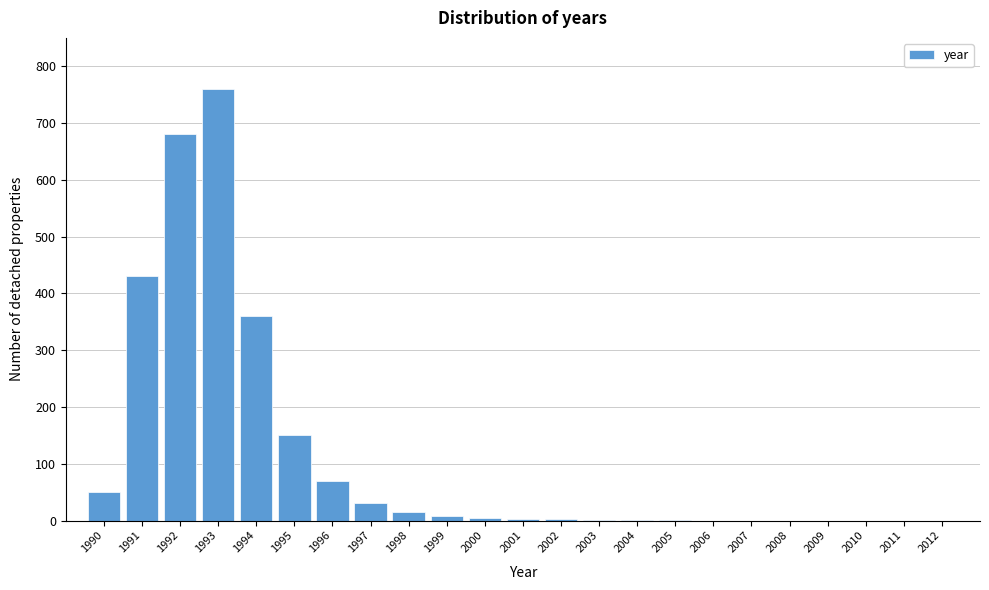

What is the sum of all values?

2566